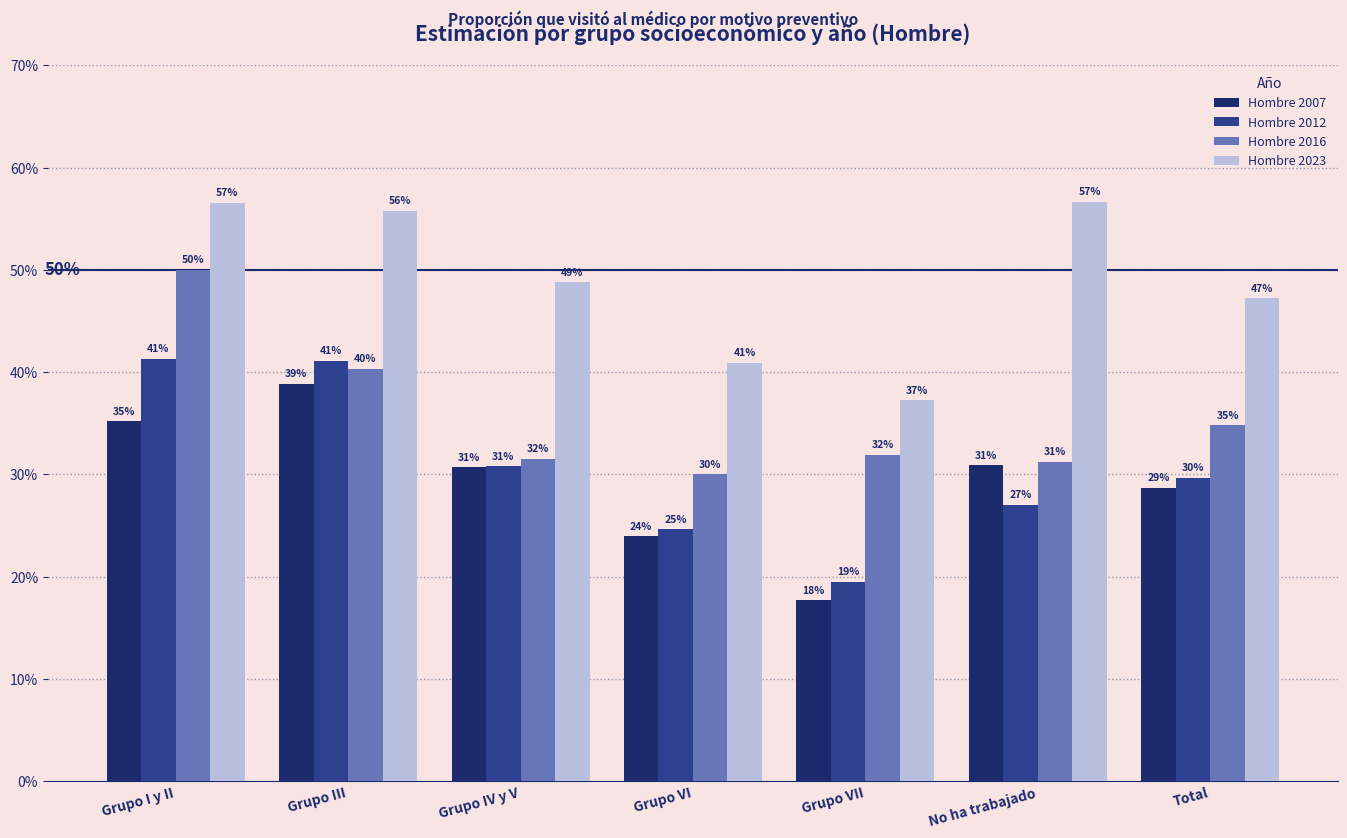

The Hombre 2012 series shows 0.3 at Grupo IV y V. True or false?

True